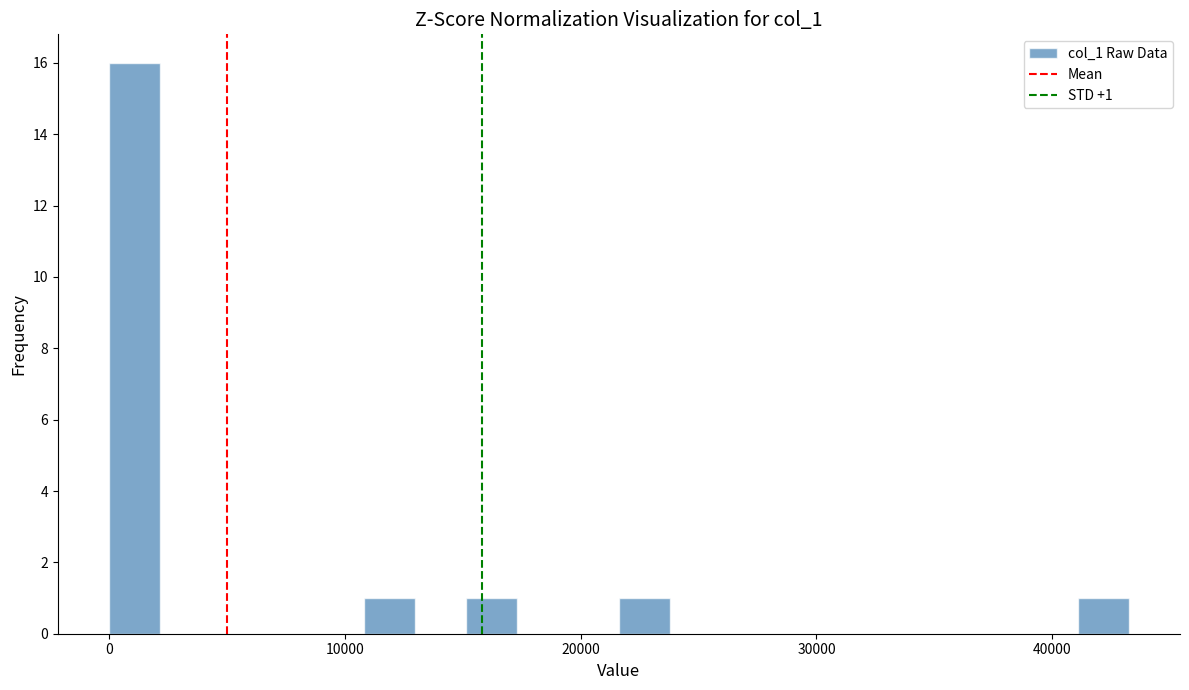

Around what value on the x-axis is the tallest bar? Give the approximate position of its centre, as read against the axis.

1000